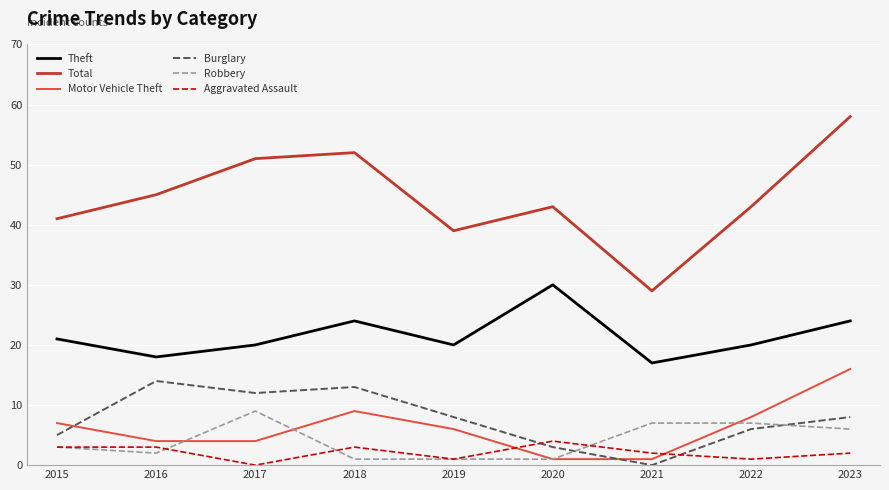

Is this an area chart (filled region under the line)?

No